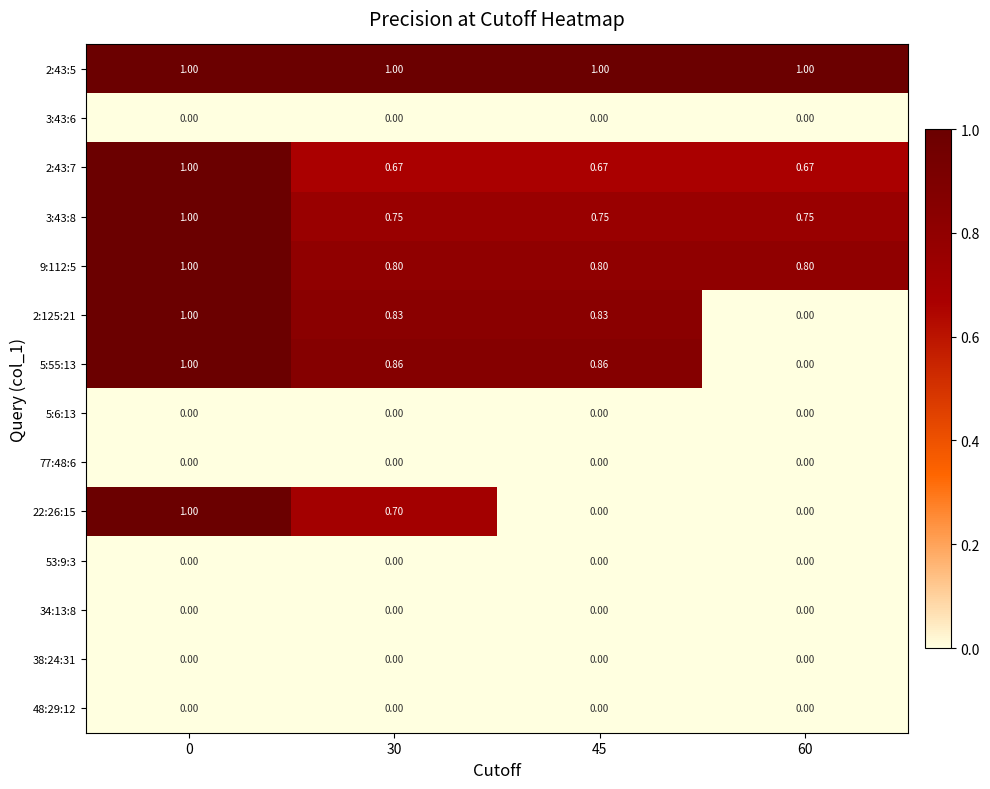

How many data points does each series have?

4